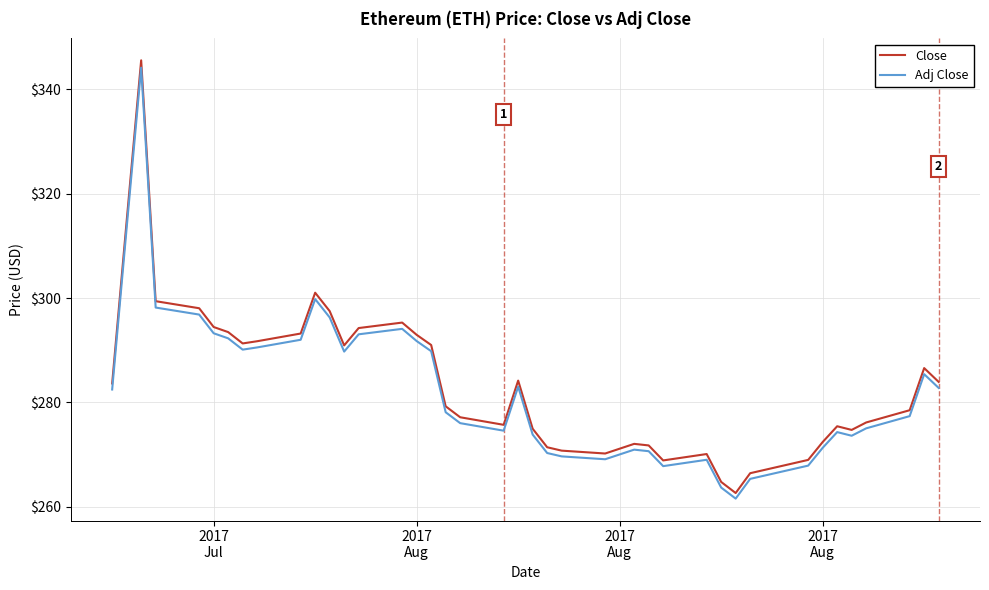

Which series has the widest spread of values?

Close